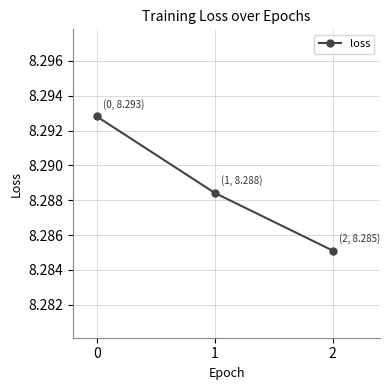

What is the sum of the values at 1 and 0?

16.6